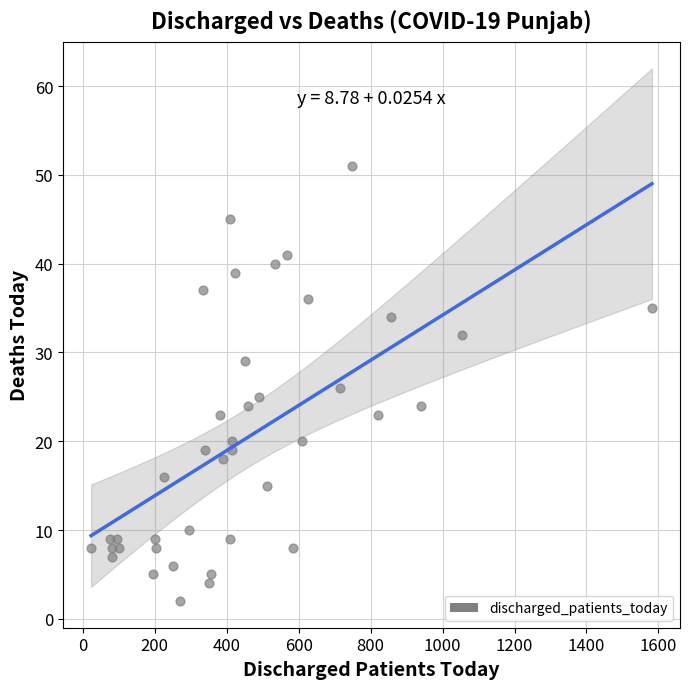

What is the range of Y values (max minus min)?

49